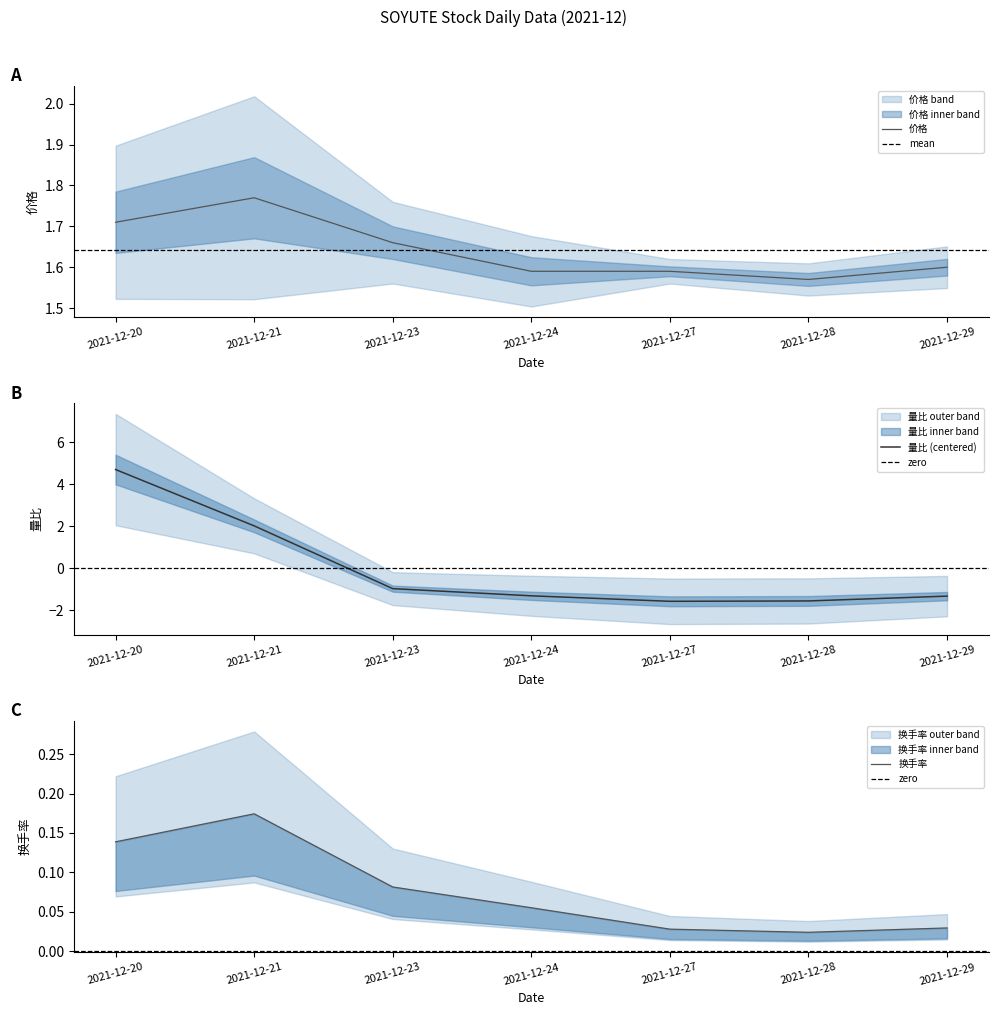

At how many categories does at least one series exceed 3?

1